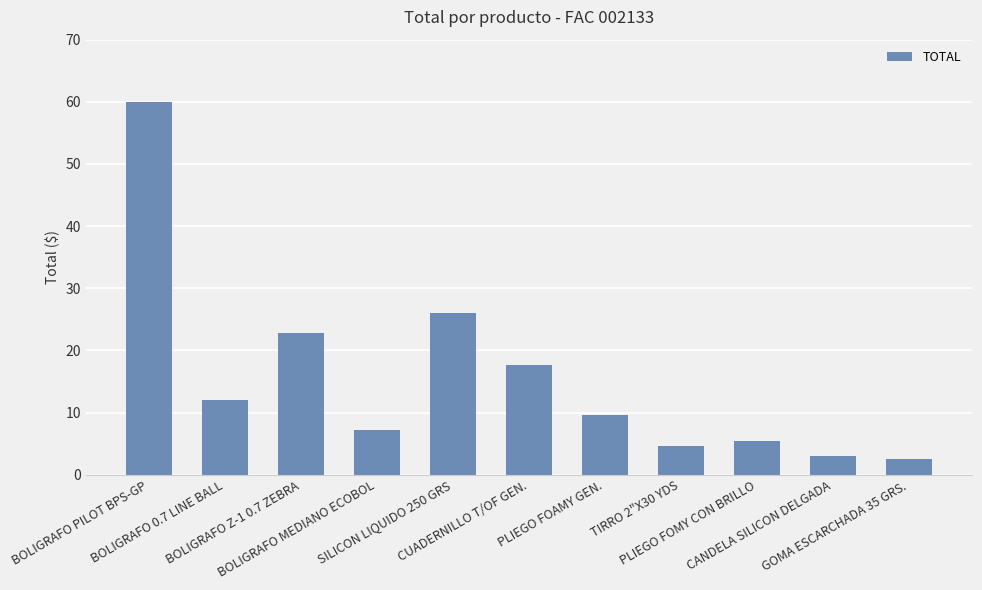

What is the sum of all values?

170.8